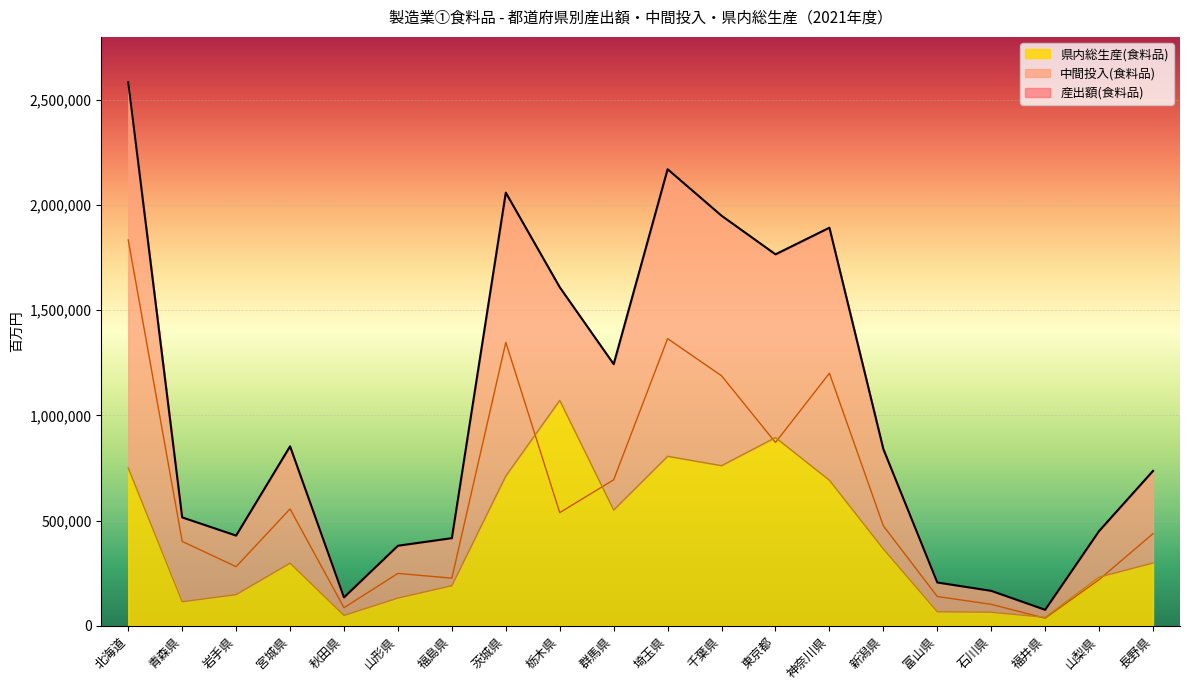

After their last crossing, which series has the higher values: 県内総生産(食料品) or 中間投入(食料品)?

中間投入(食料品)